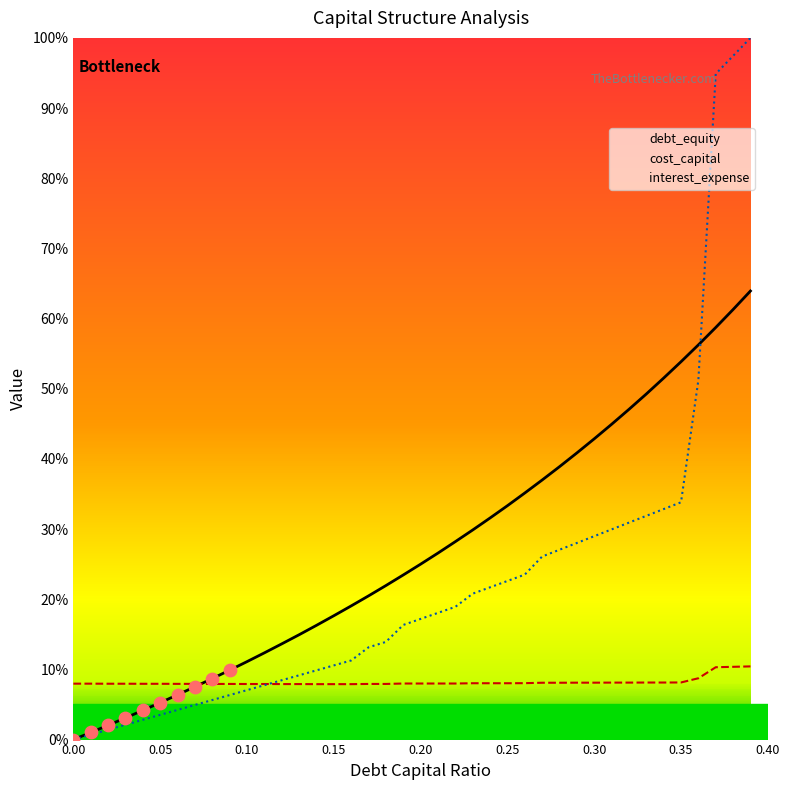

Which series has the widest spread of Y values?

interest_expense